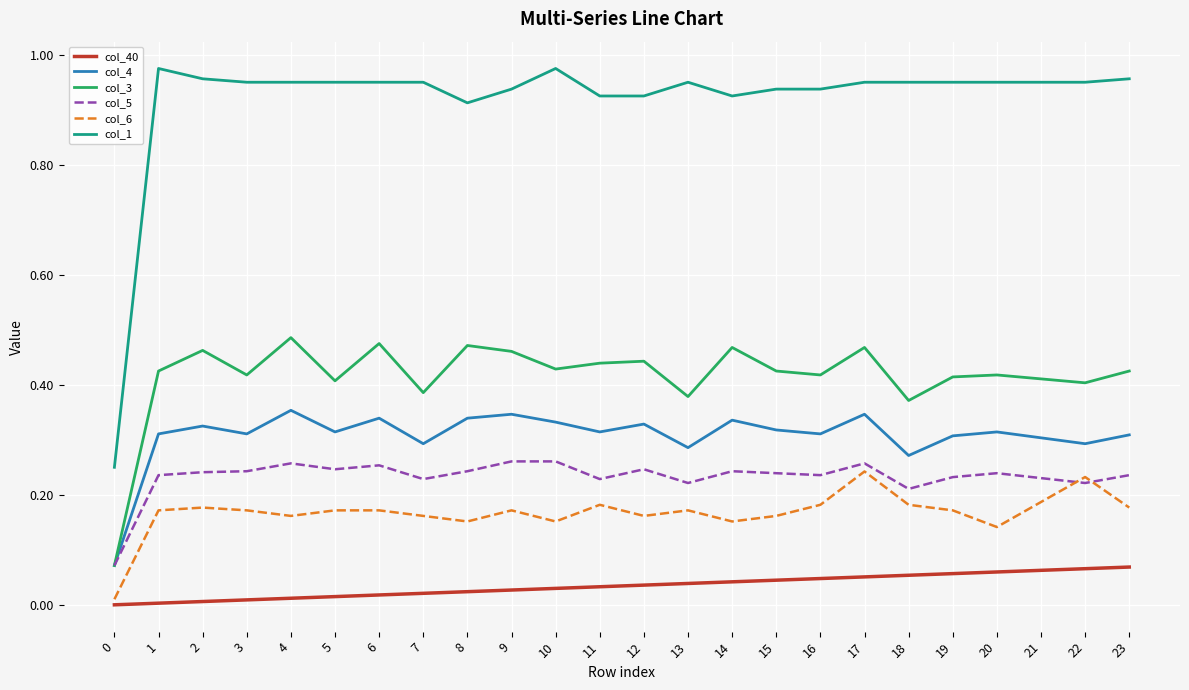

True or false: col_3 and col_6 intersect in this chart.

False